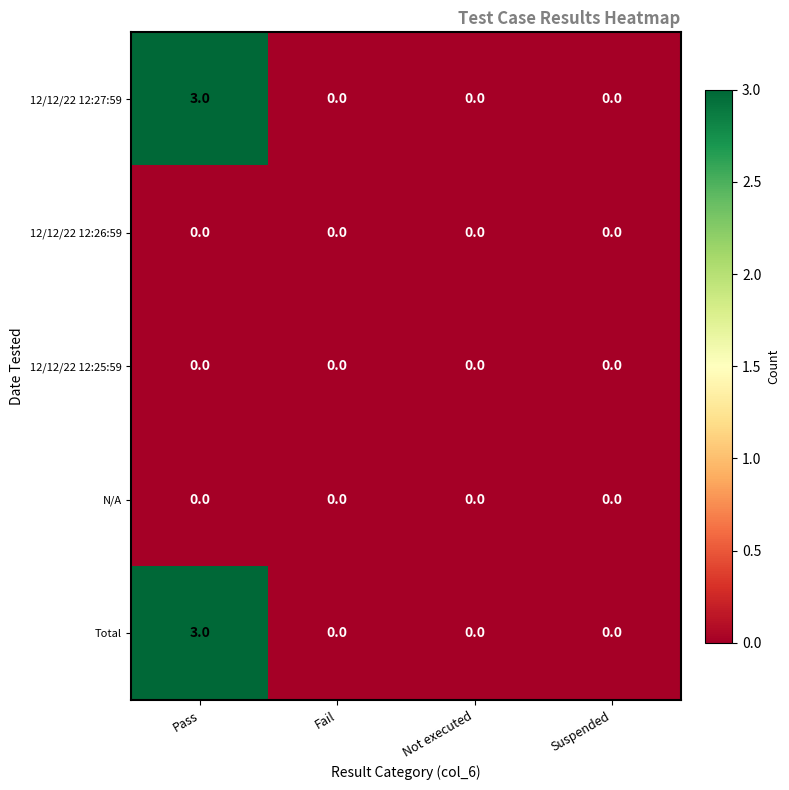

At which category does the chart reach its peak across all series?

Pass